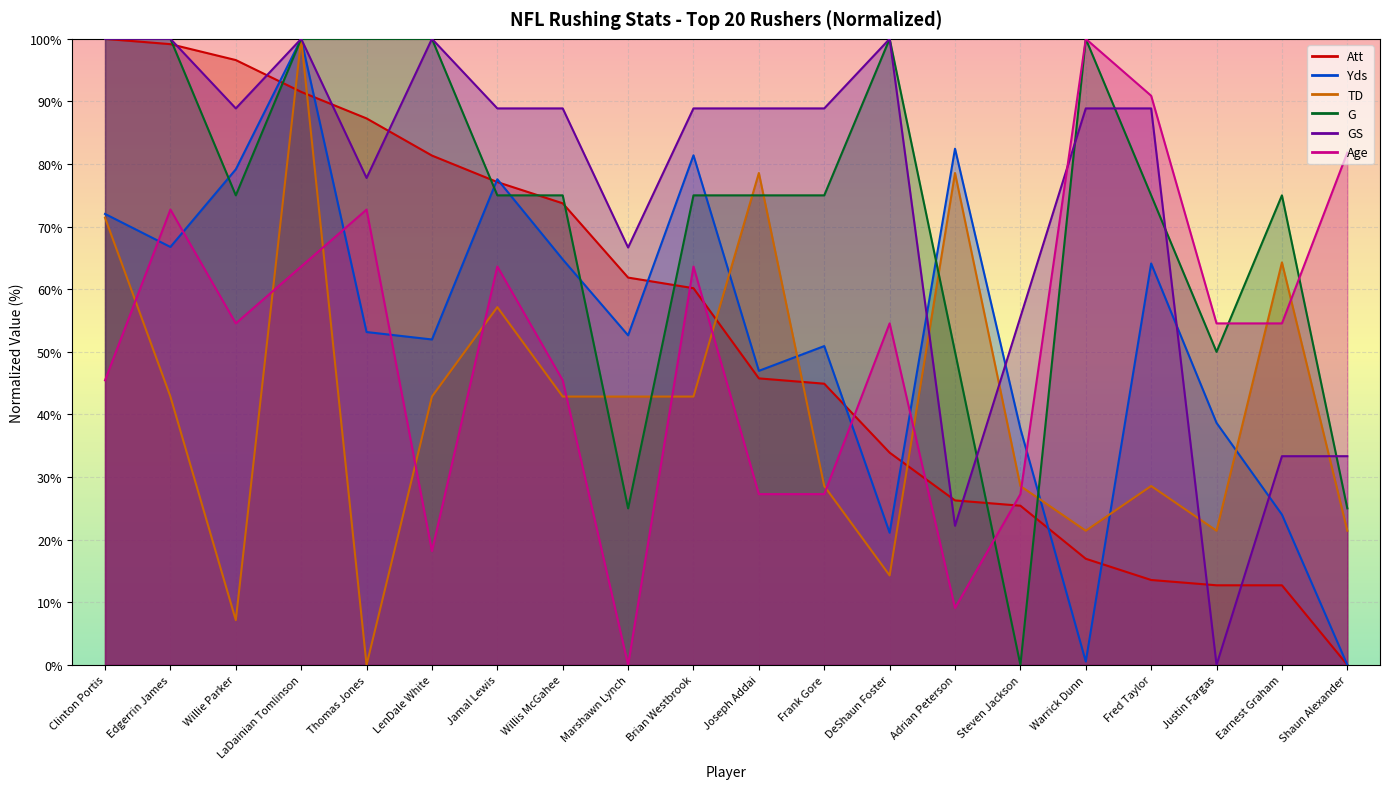

At which label does GS first exceed 88?

Clinton Portis